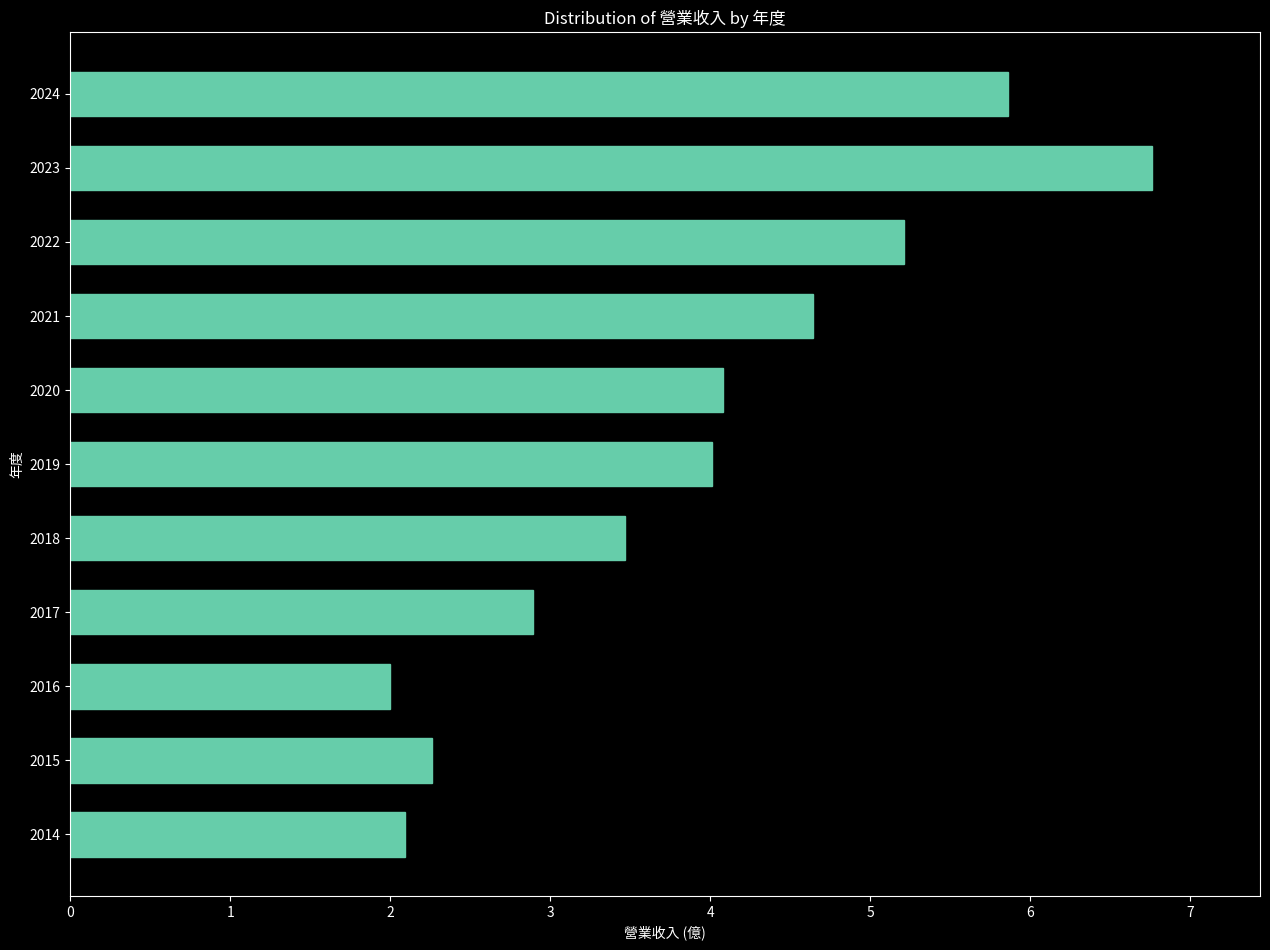

The value at 2017 is 2.9. True or false?

True